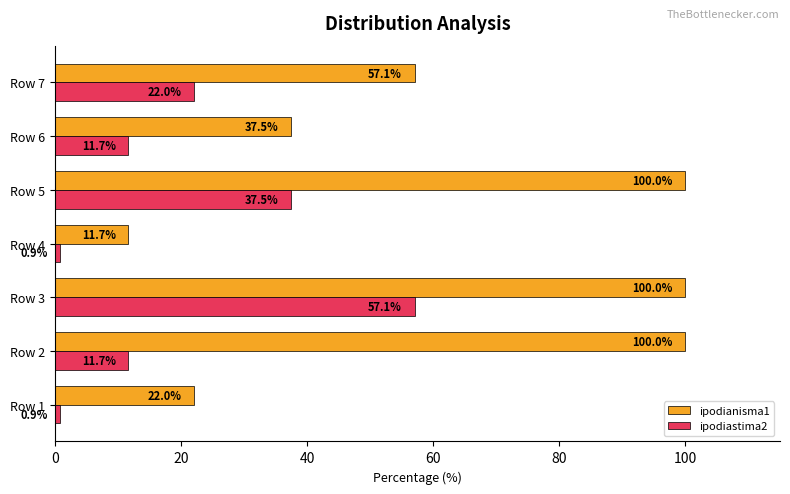

At how many categories does at least one series exceed 68?

3